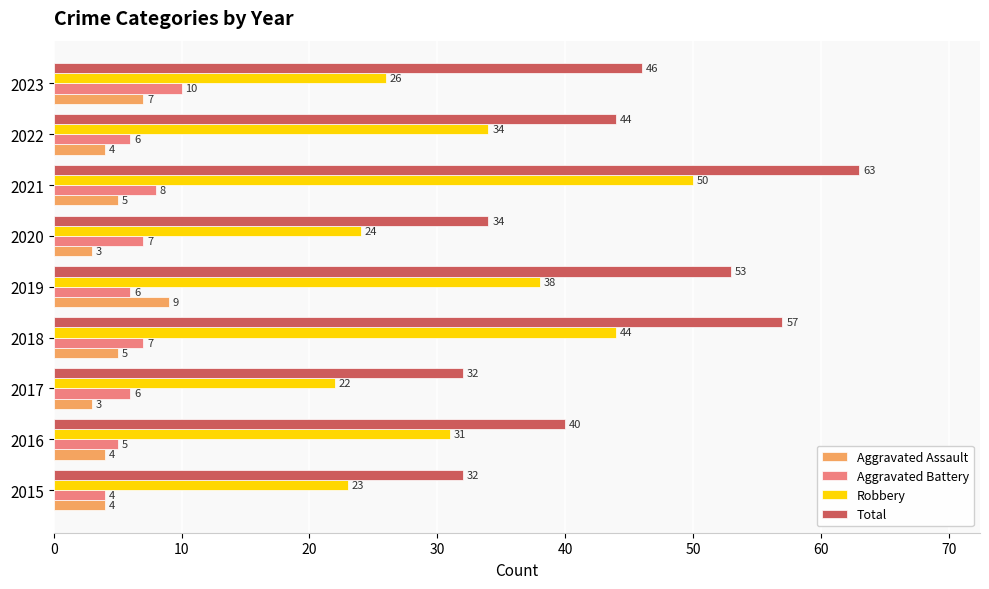

Which series has the widest spread of values?

Total